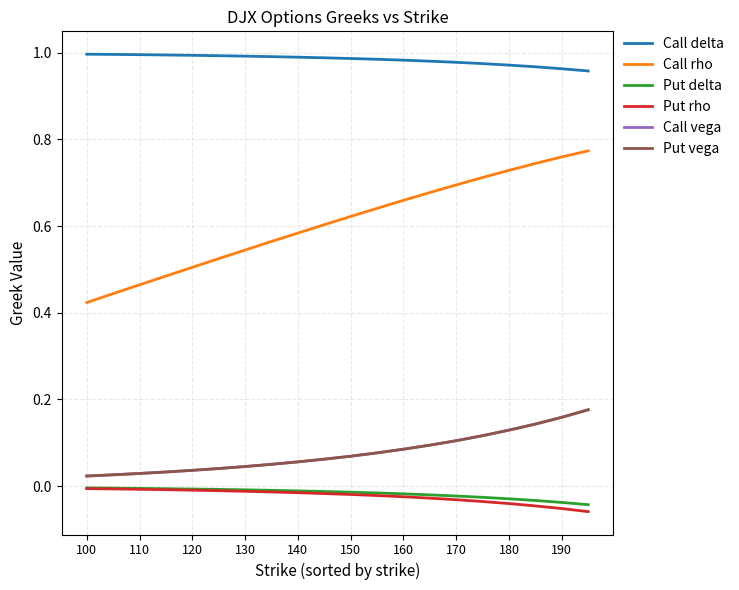

Count the Call rho values in the range 0 to 1.

20